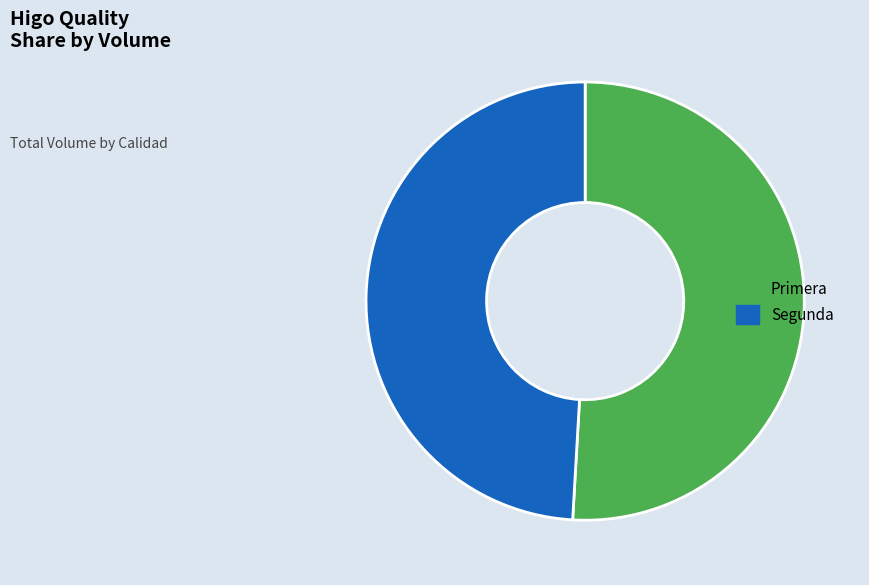

Is there a majority slice in this chart?

Yes